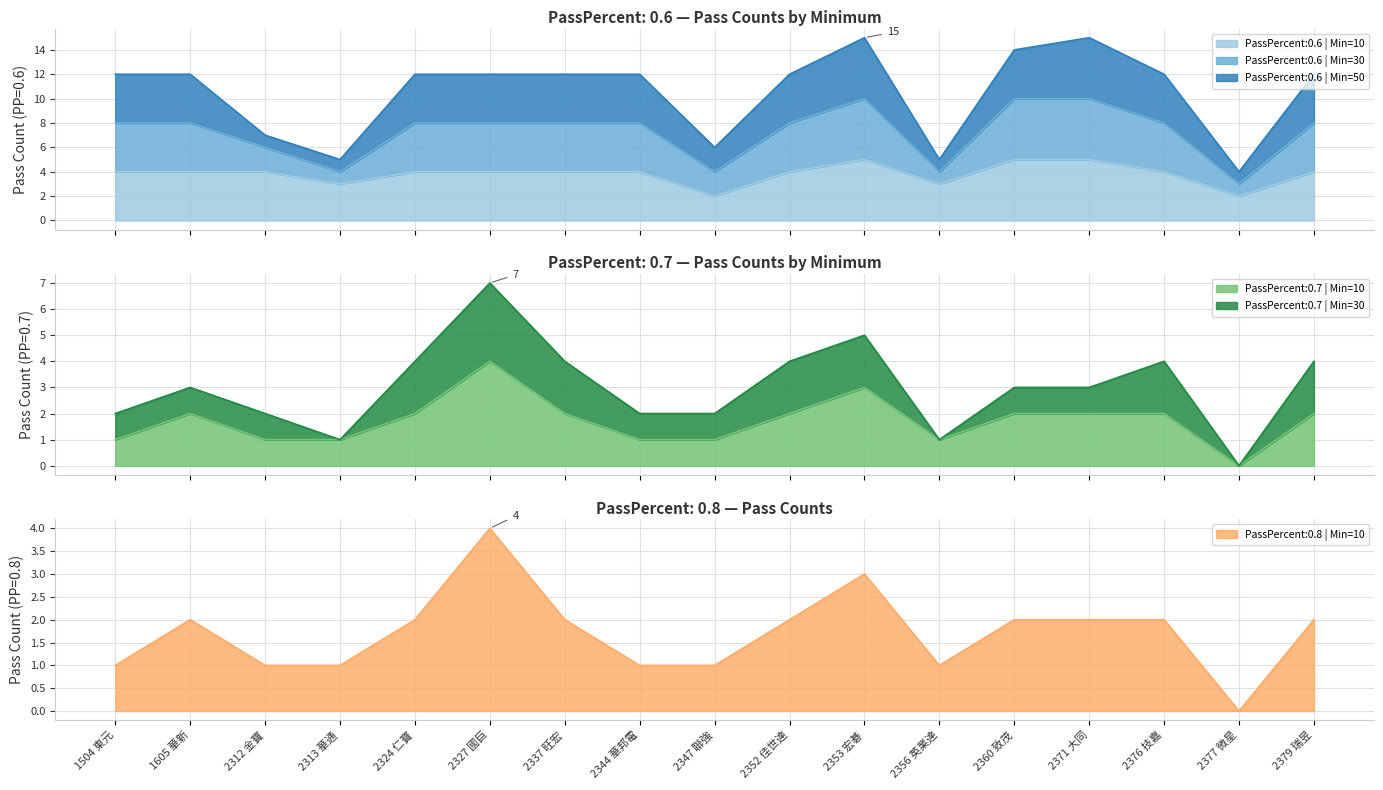

What is the highest value of the PassPercent:0.6 | Min=10 series?

5